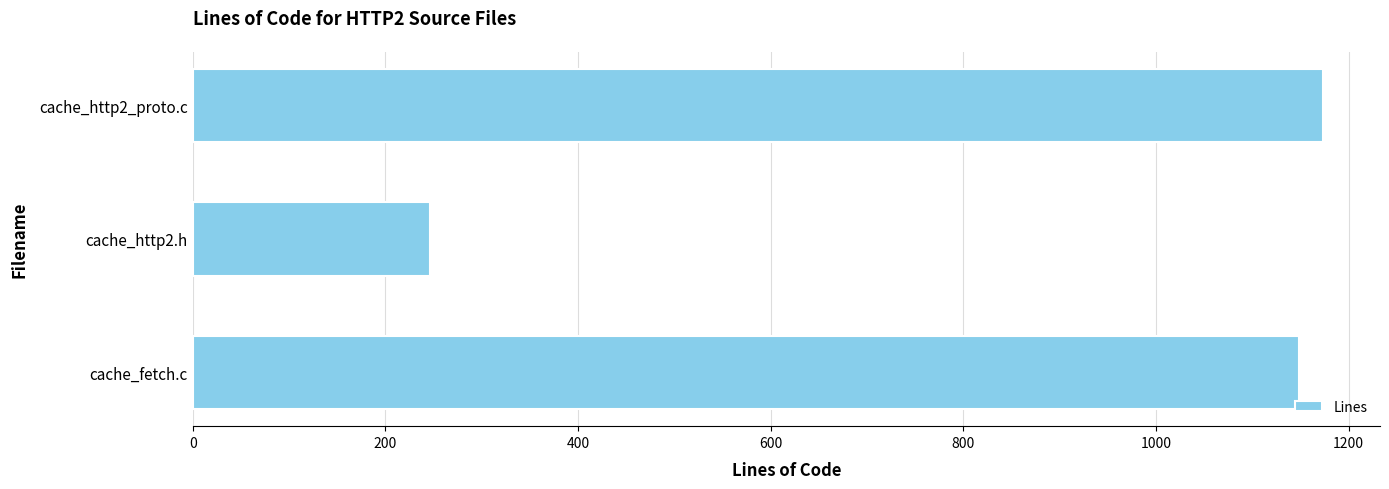

What is the value of the 2nd bar from the top?

246